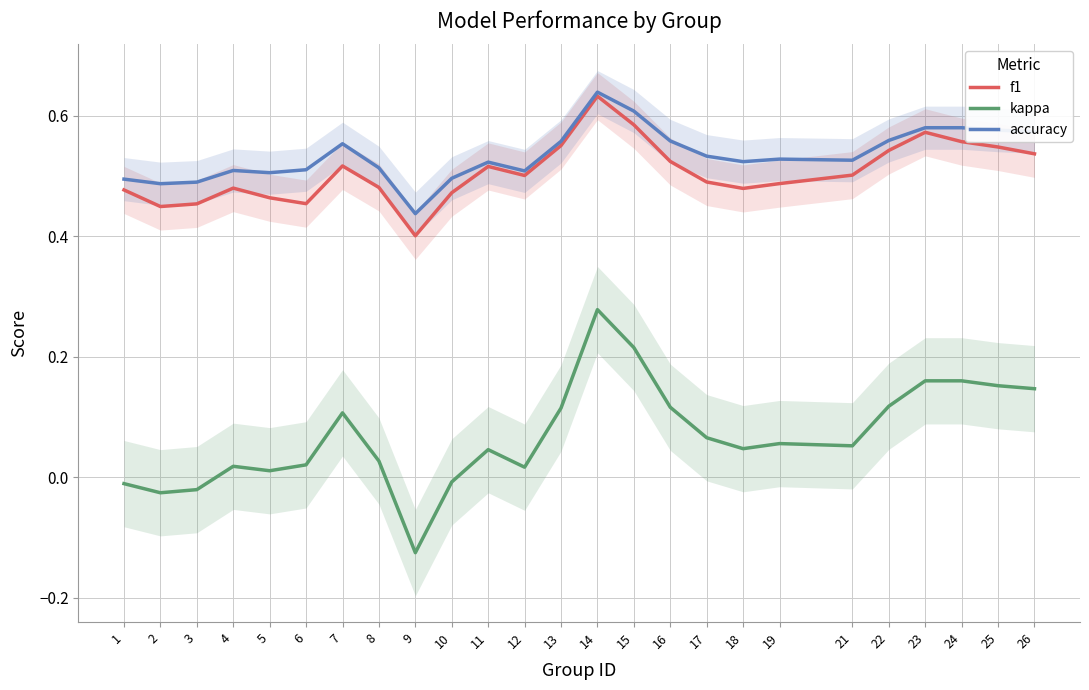

What is the greatest value displayed?

0.6